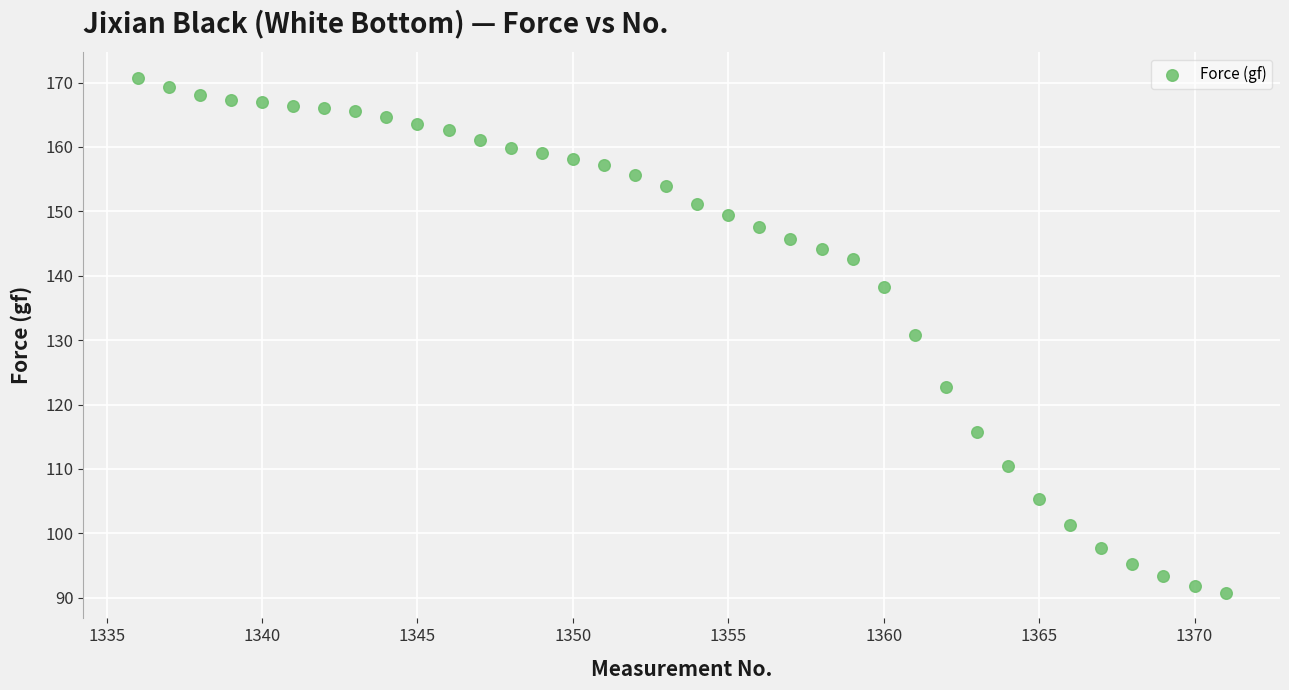

What is the range of Y values (max minus min)?

79.9